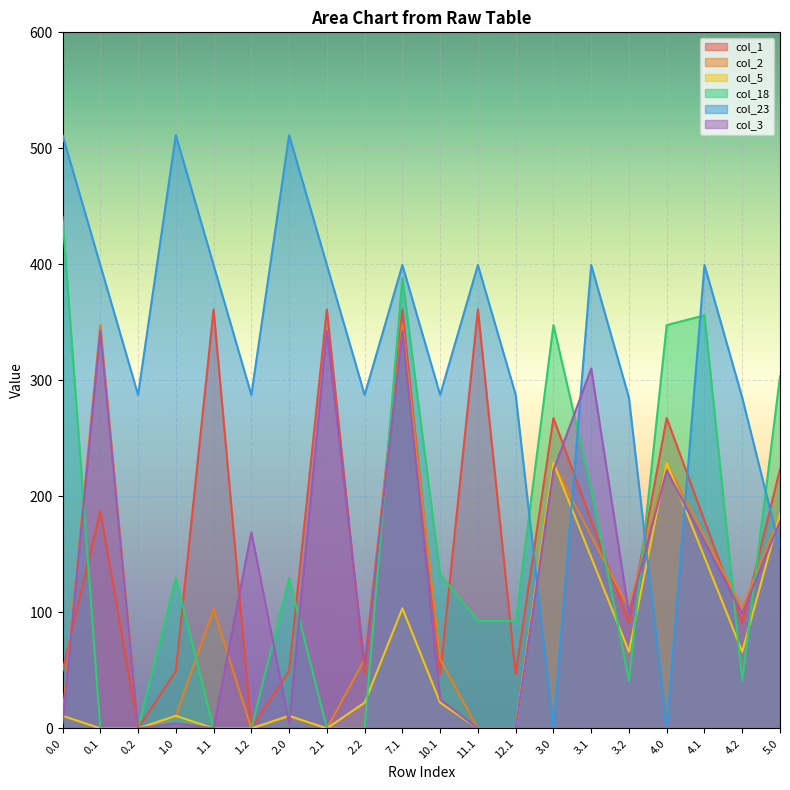

Where is col_2 nearest to the value 173?

3.1